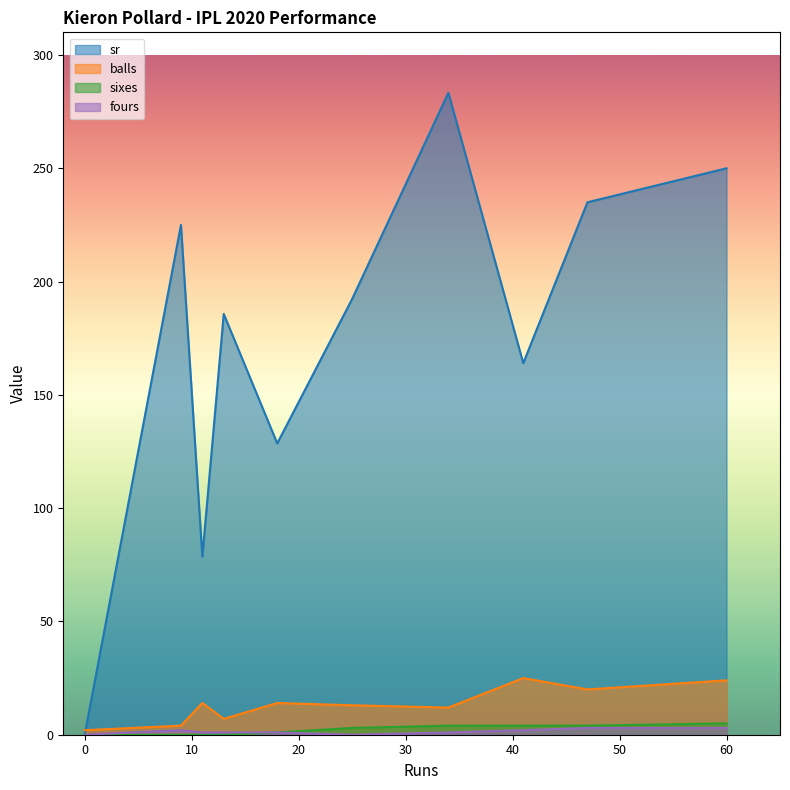

True or false: balls has a value of 24.0 at 60.

True